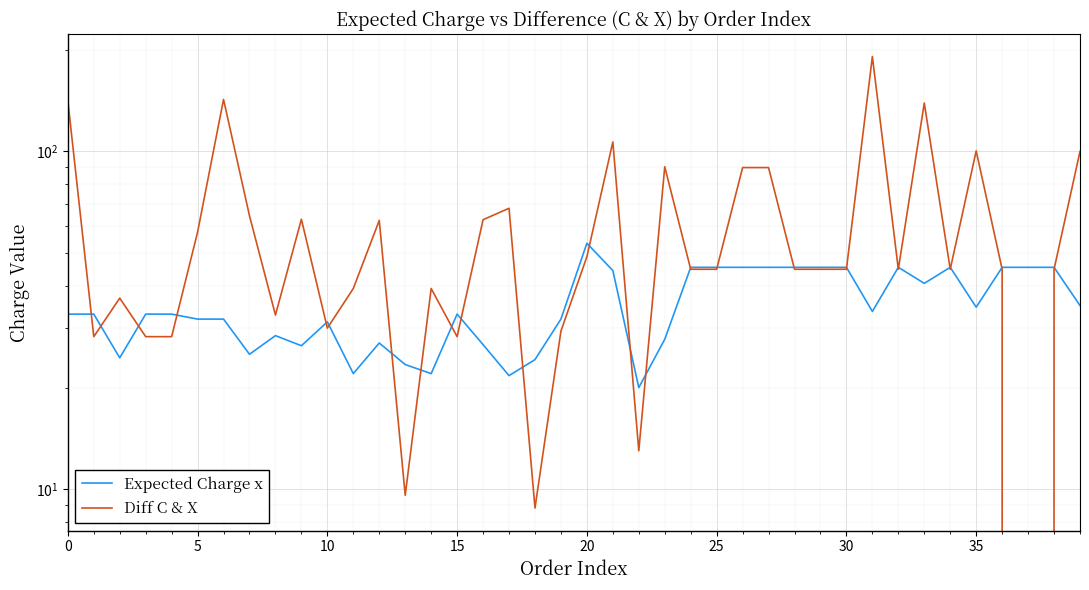

Where does the Expected Charge x series first go above 33?

20